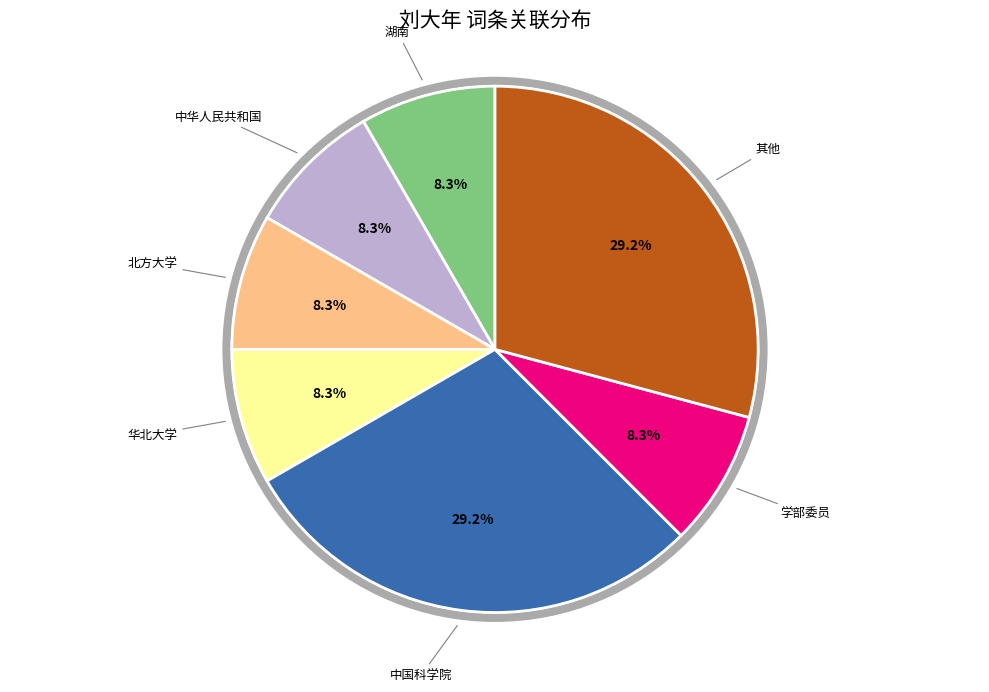

Does any single category account for the majority?

No